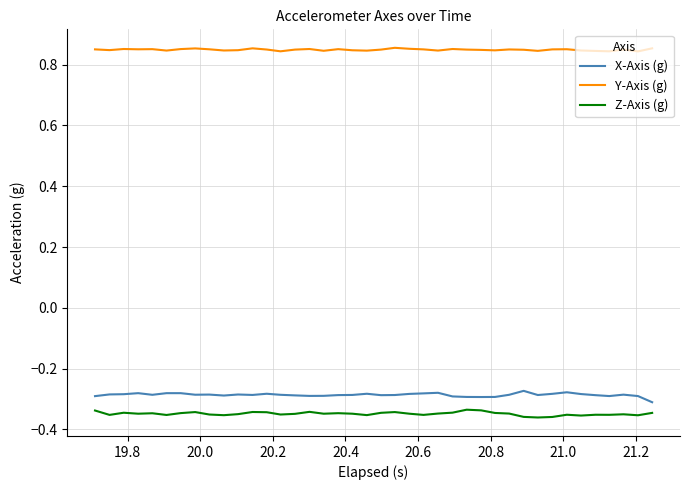

In Z-Axis (g), how many points are lower than both neighbors (excluding endpoints)?

12